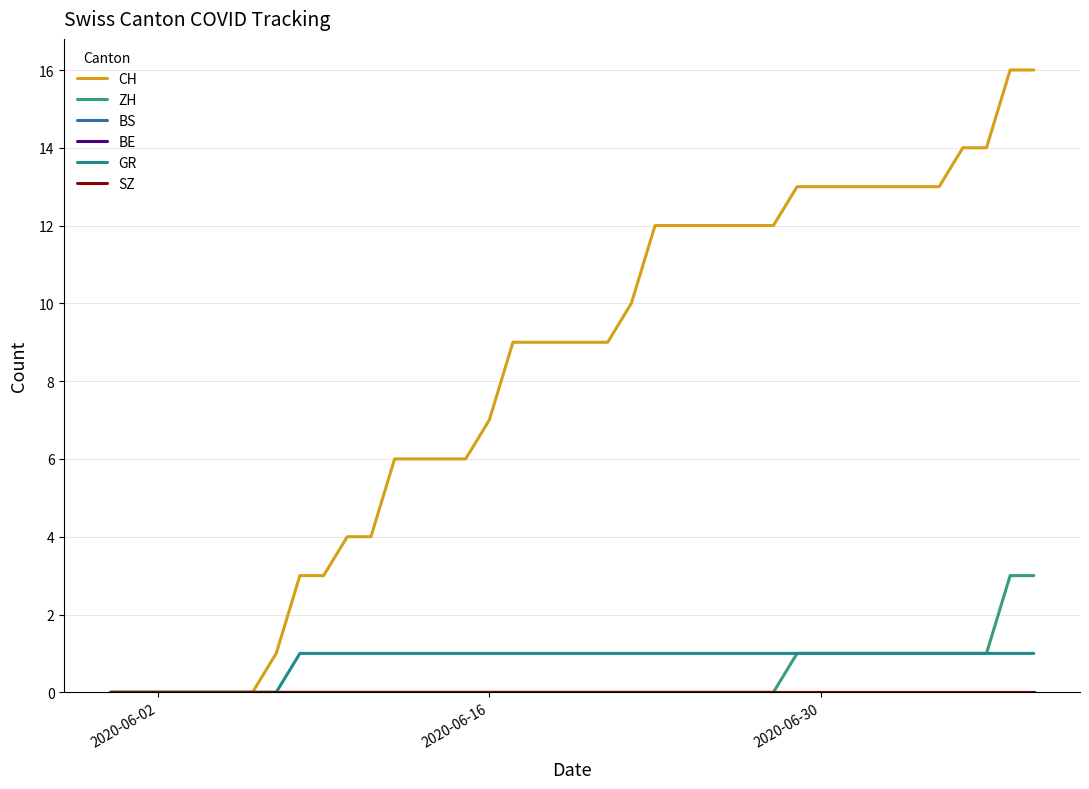

Does the chart display data point markers on the line(s)?

No